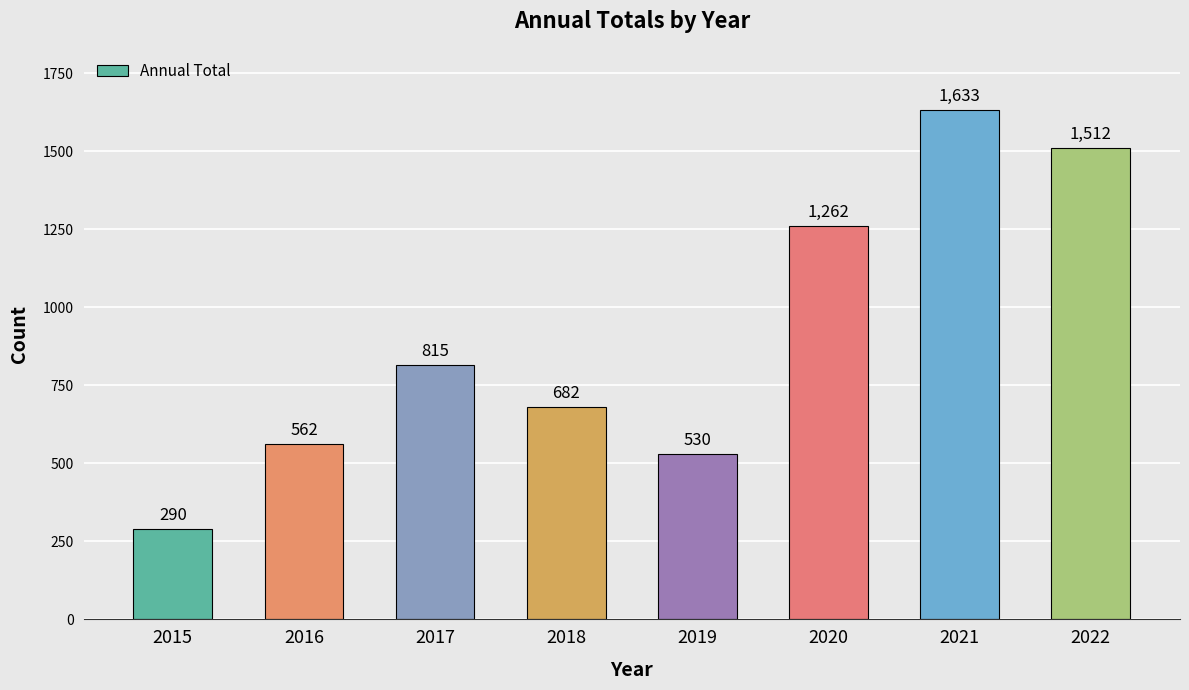

Reading left to right, list all the values displayed in this chart.

290	562	815	682	530	1262	1633	1512